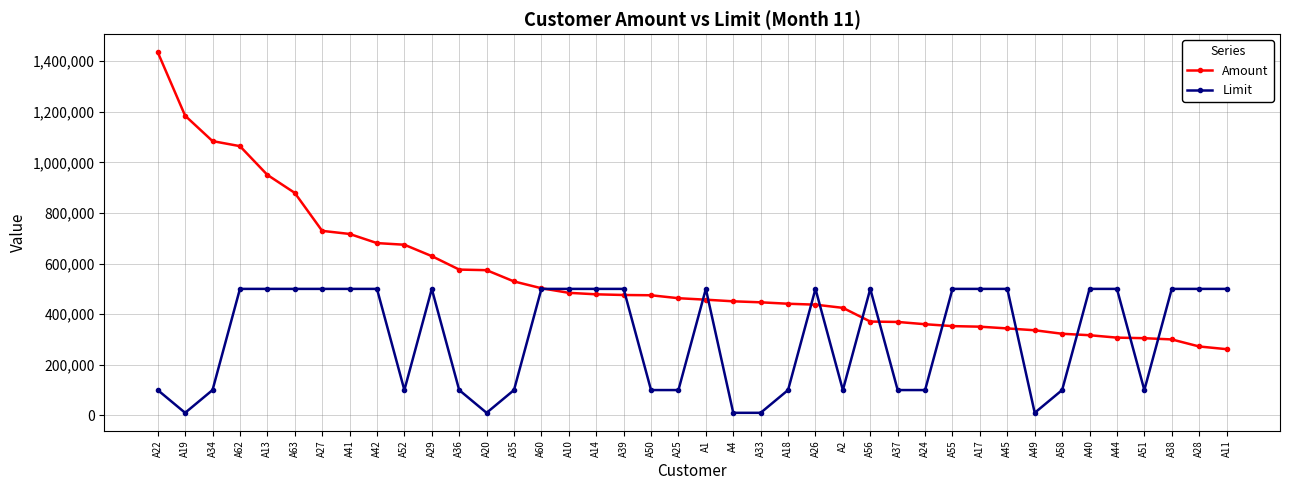

What are all the series names shown in the legend?

Amount, Limit